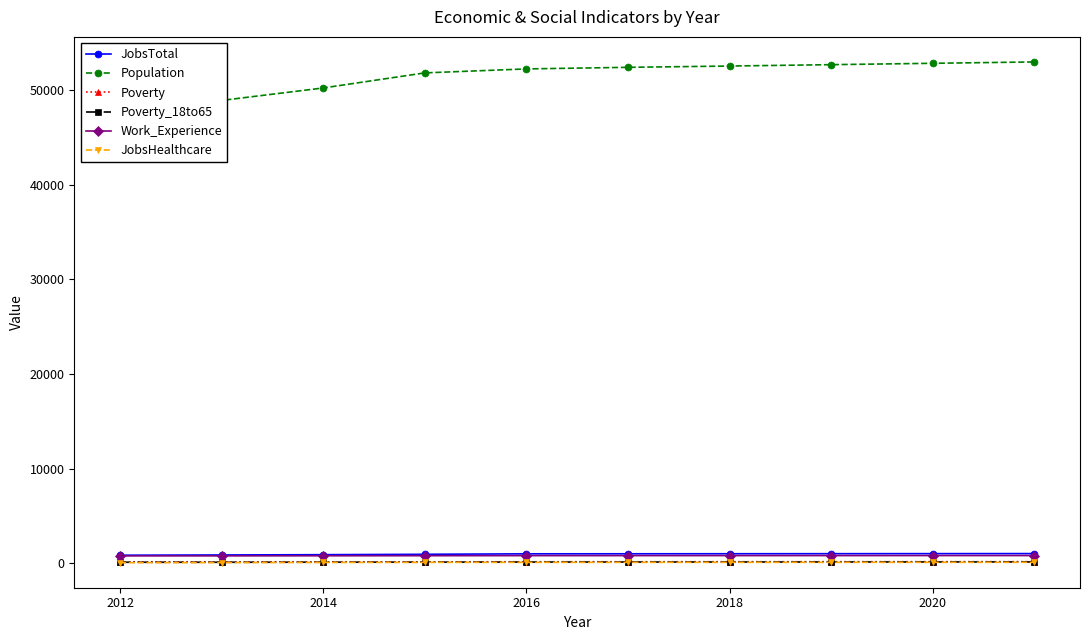

The JobsHealthcare series shows 123 at 2020. True or false?

True